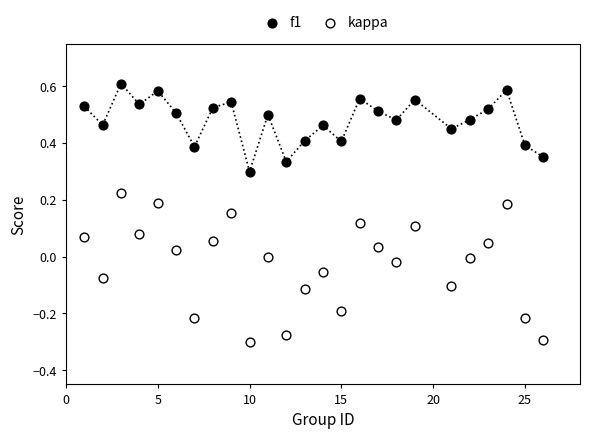

Which series contains the highest Y value?

f1